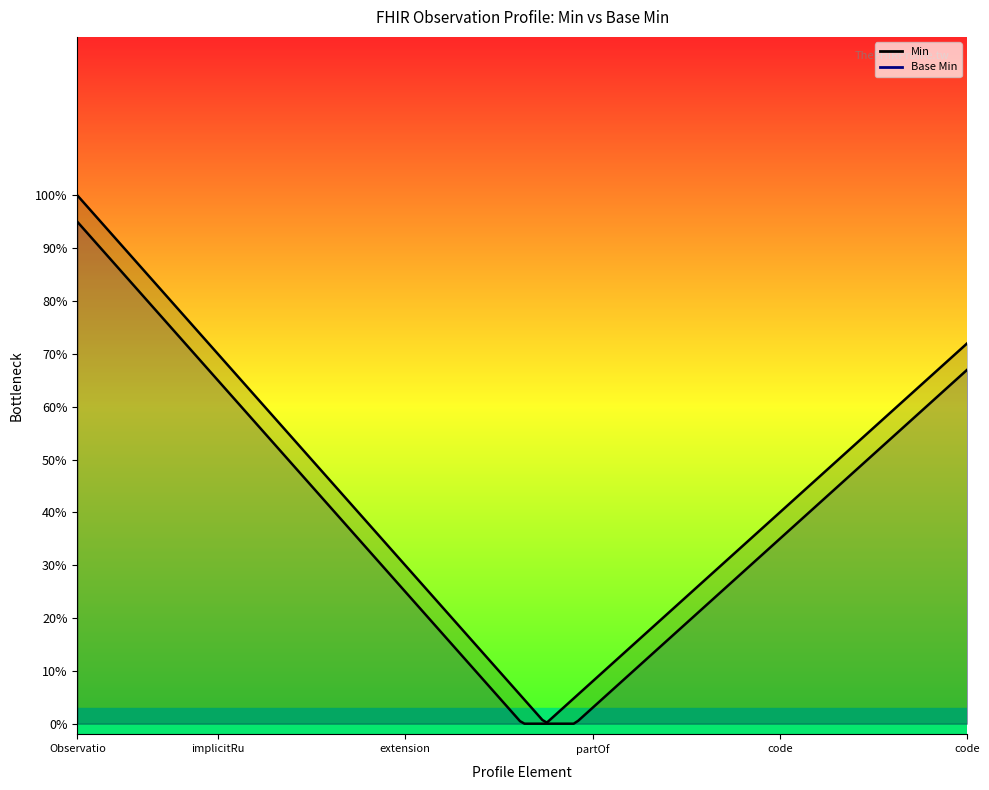

Rank the series at Observation.code.coding.code from highest to lowest value.

Min, Base Min